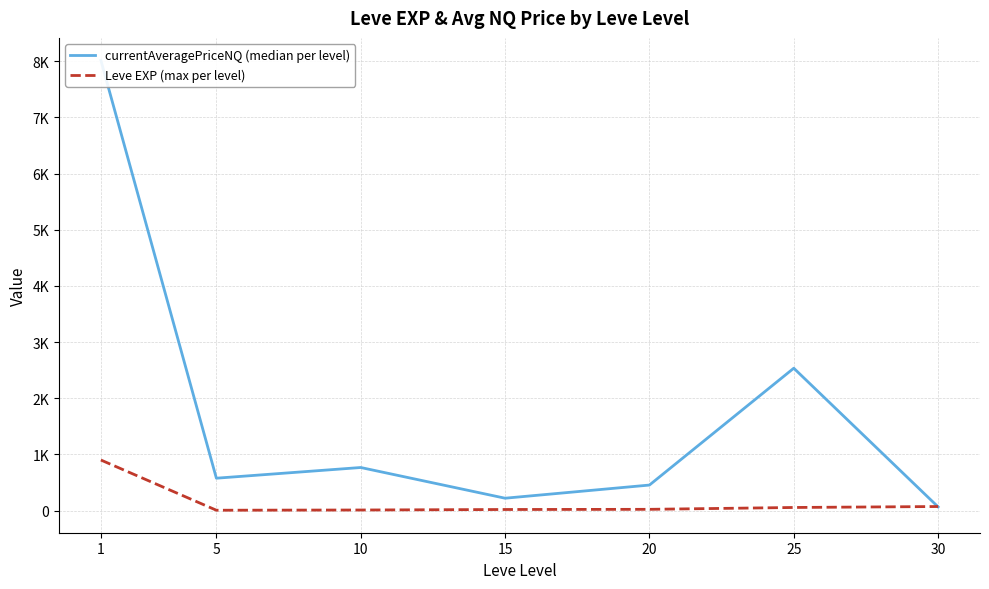

Reading left to right, what are all the values shown in this chart?

currentAveragePriceNQ (median per level): 1=8015.4	5=576.2	10=766.7	15=220.0	20=454.2	25=2534.7	30=64.8
Leve EXP (max per level): 1=900.0	5=6.0	10=10.0	15=19.0	20=22.0	25=55.0	30=72.0